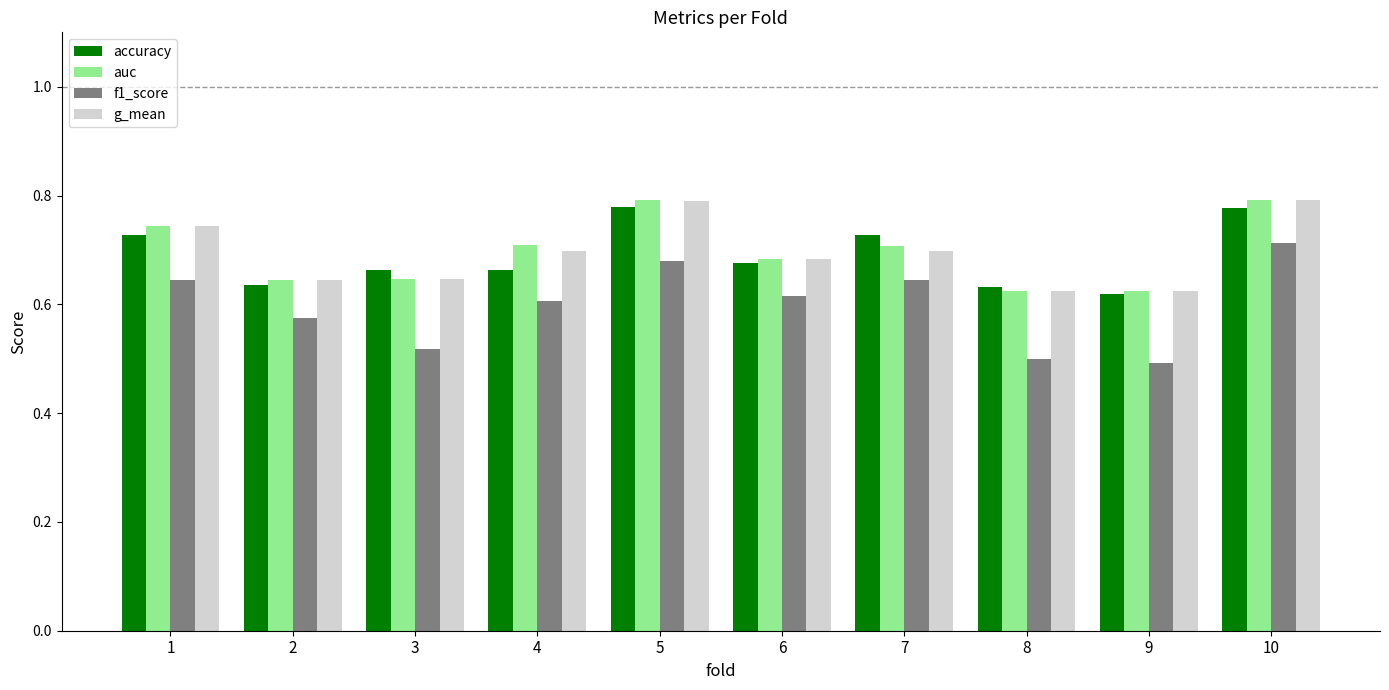

What is the spread (max minus min) of values at 8?

0.1